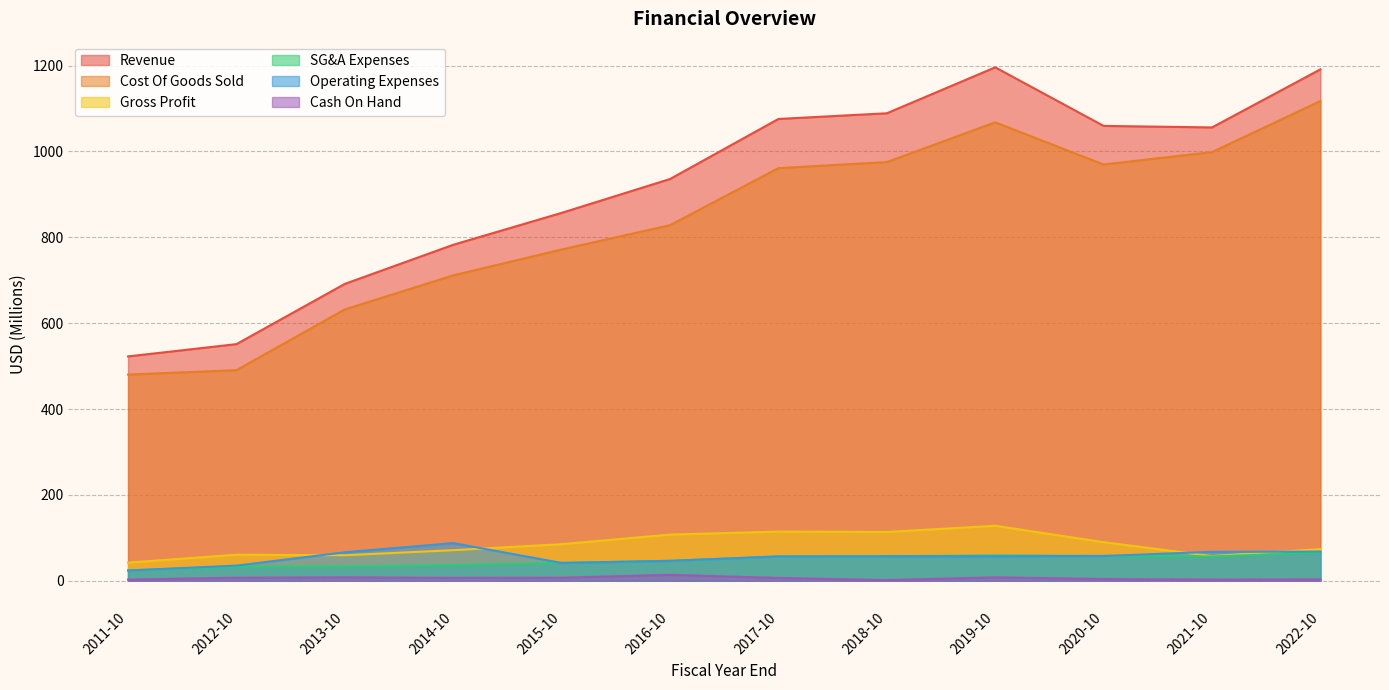

Which series changed the most between 2013-10 and 2016-10?

Revenue